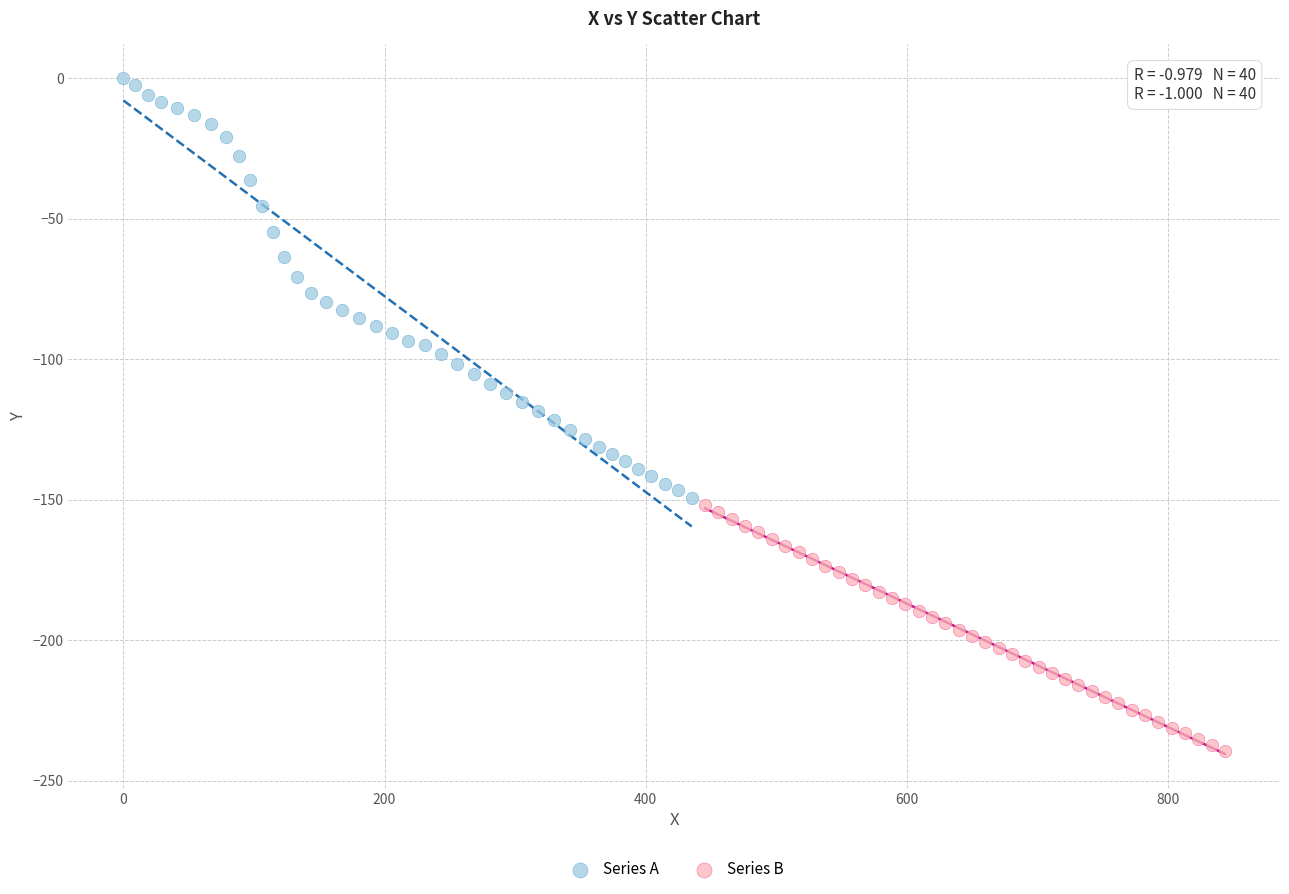

Which series contains the highest Y value?

Series A